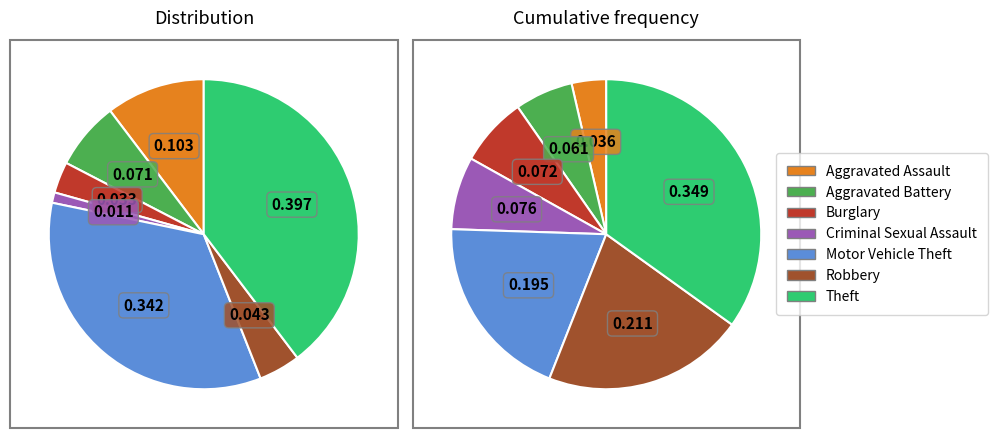

Approximately how many times larger is the value at Burglary compared to Aggravated Battery?

0.5